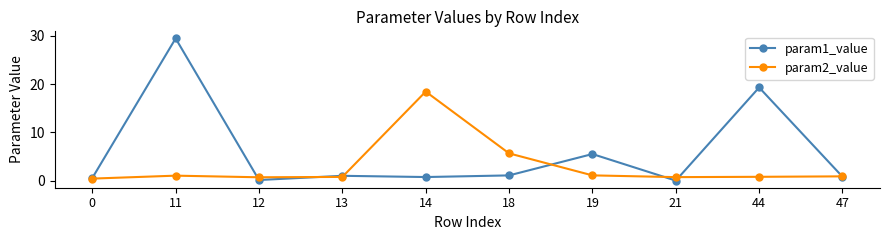

True or false: param2_value has more than 1 points higher than both neighbors.

True